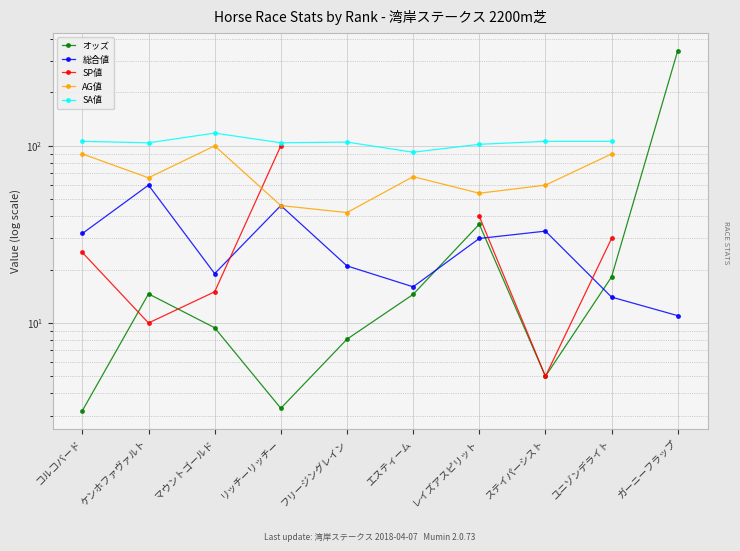

What is the label of the 7th point from the left?

レイズアスピリット